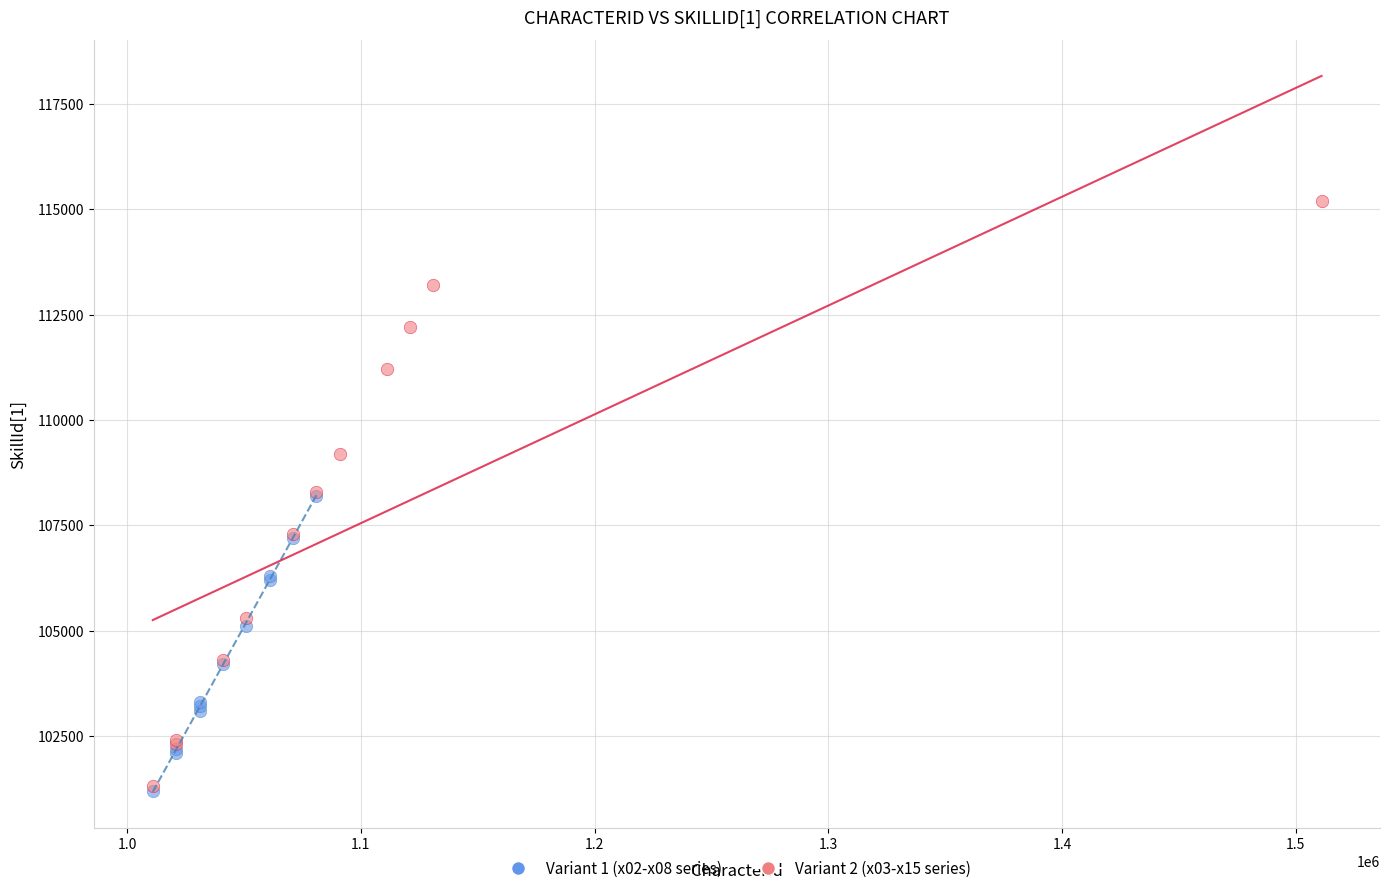

Which series has the largest Y range (max minus min)?

Variant 2 (x03-x15 series)